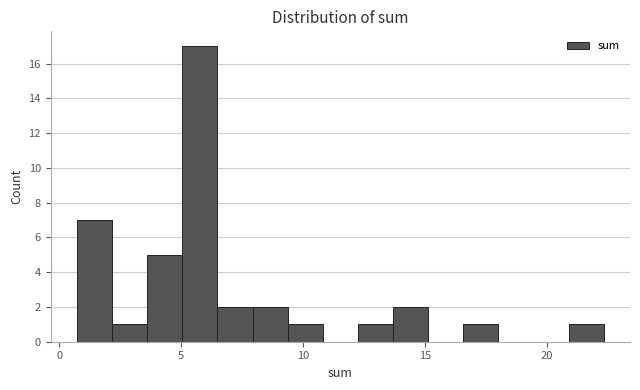

Read against the x-axis, roughly where is the centre of the tallest bar?

6.0